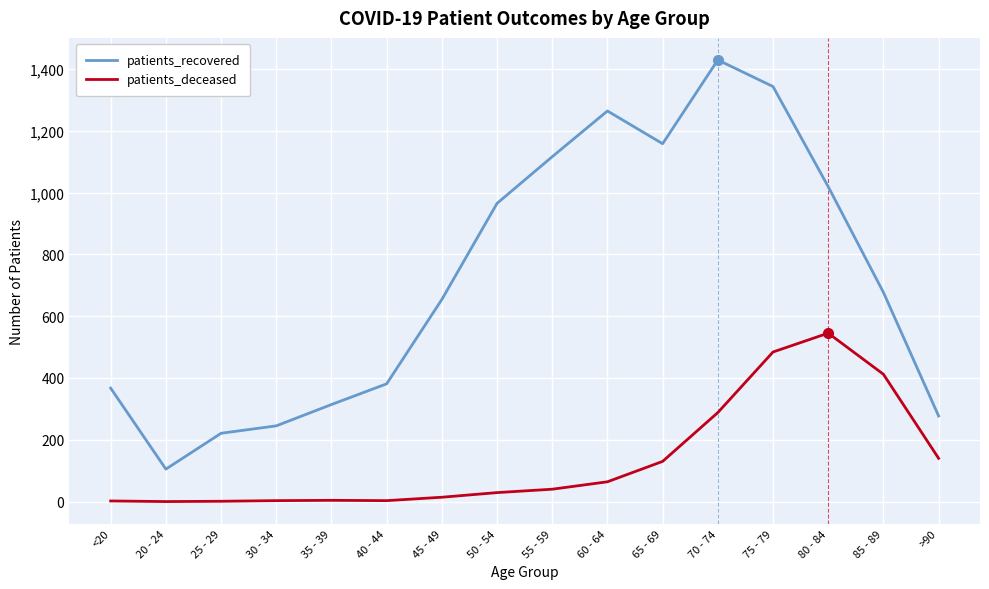

Is it true that patients_recovered equals 654 at 45 - 49?

True